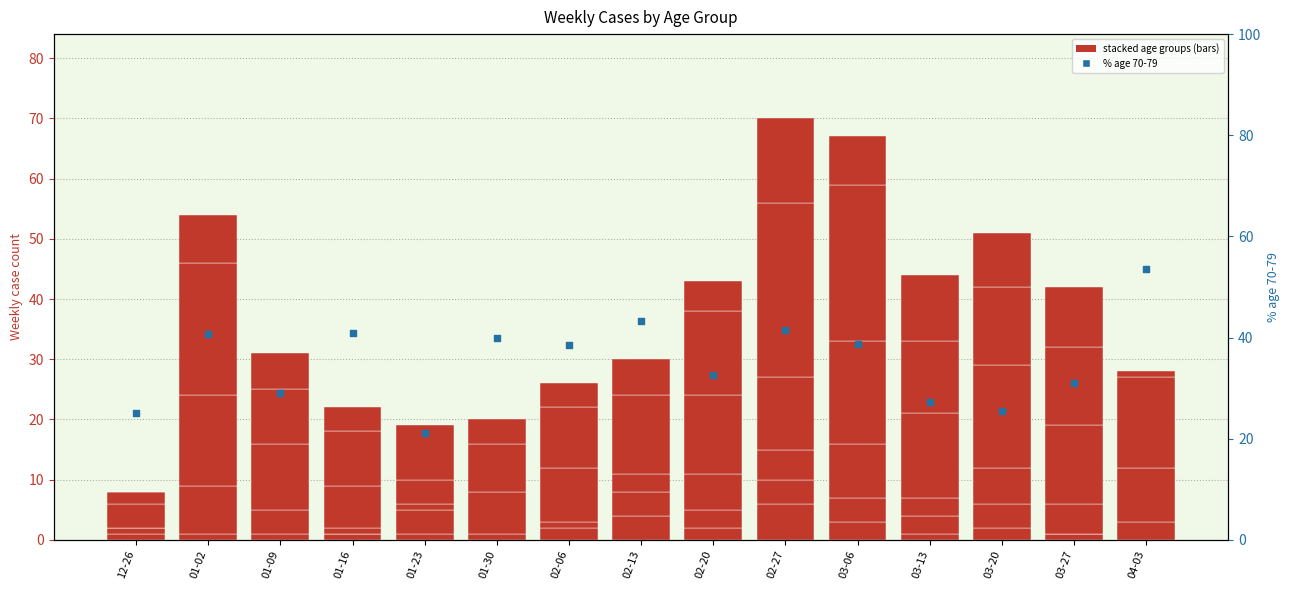

Which series contains the highest Y value?

% age 70-79 of total